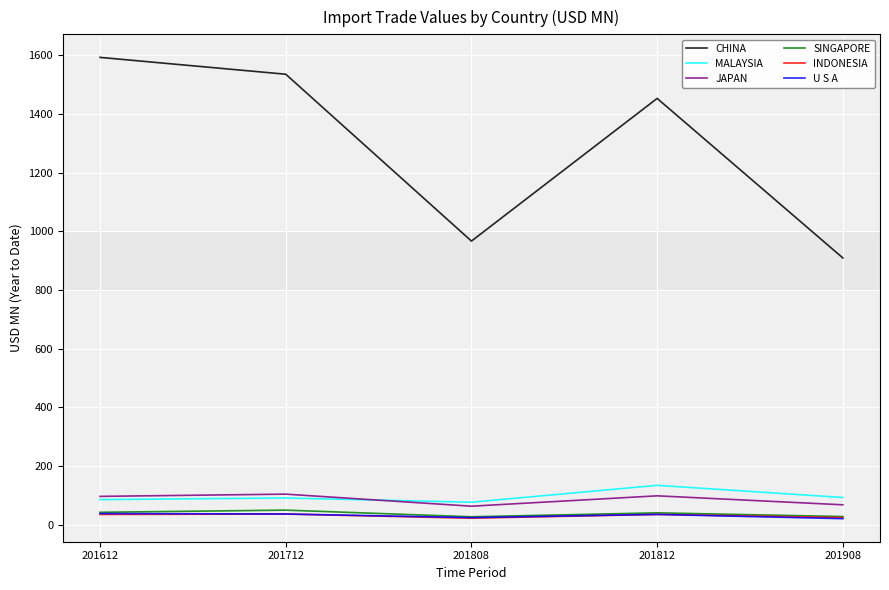

What is the maximum value for SINGAPORE?

49.0